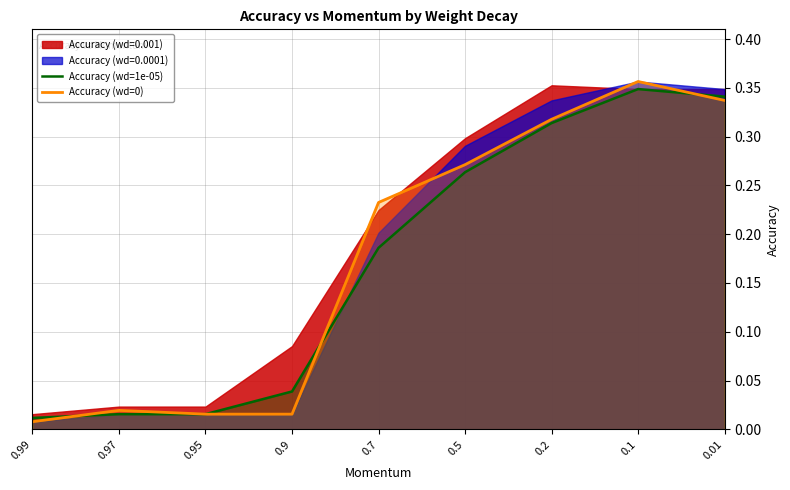

Which category has the highest value in the Accuracy (wd=0) series?

0.1